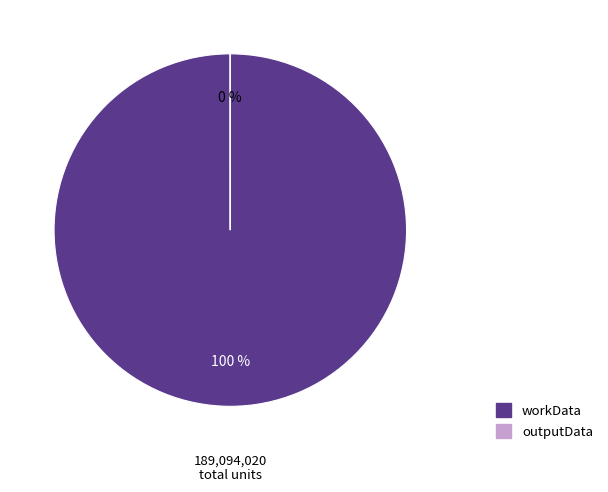

Which has a higher value, outputData or workData?

workData